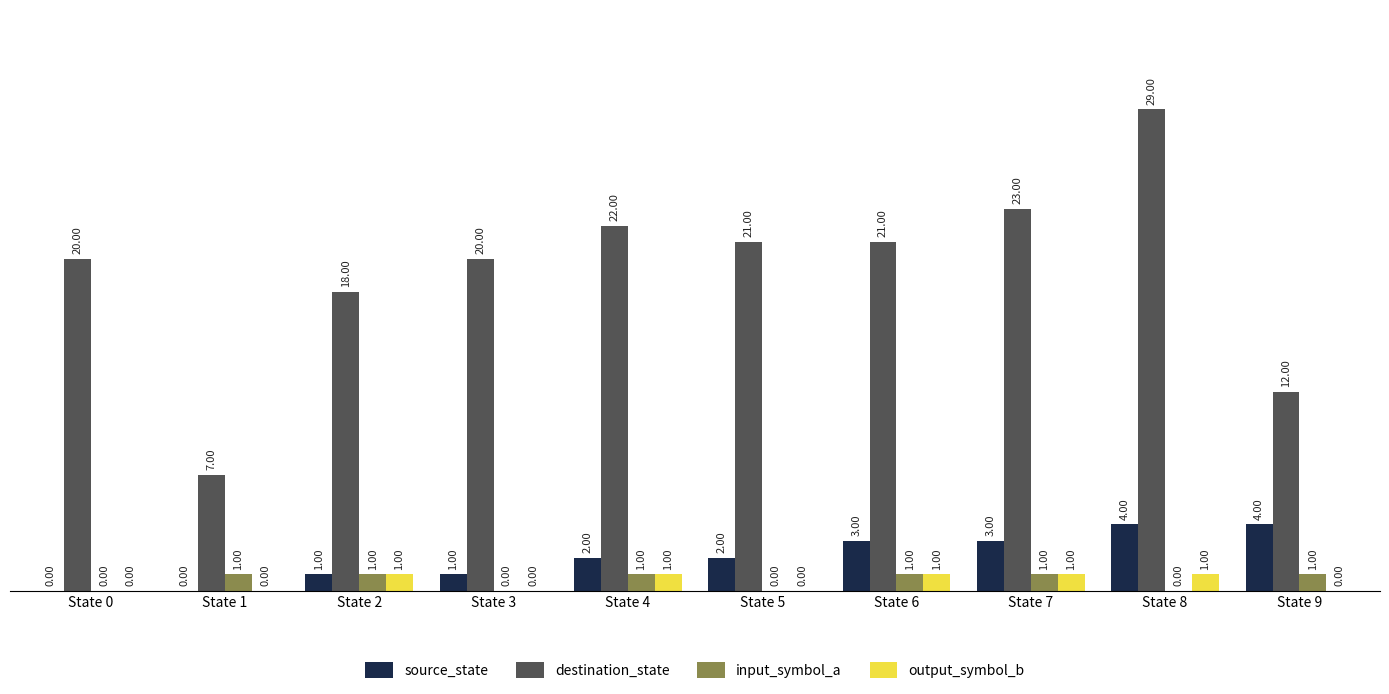

Which series has the largest range (max minus min)?

destination_state